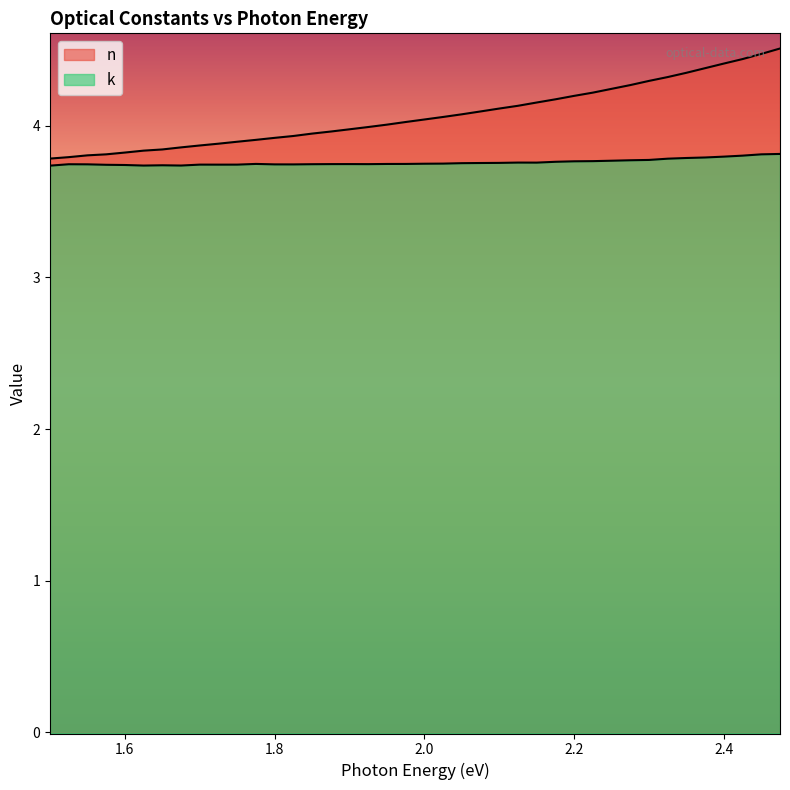

What is the sum of all k values?

150.4